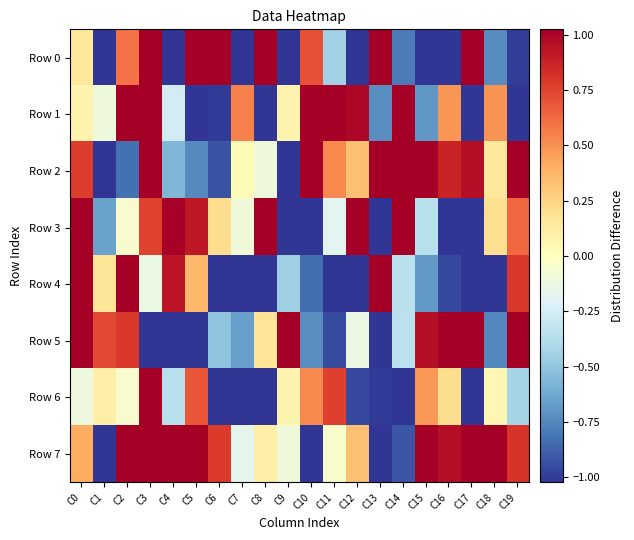

Reading left to right, transcribe all the data shown in this chart.

Row 0: C0=0.1	C1=-1.1	C2=0.6	C3=1.3	C4=-1.4	C5=1.2	C6=1.3	C7=-1.4	C8=1.0	C9=-1.3	C10=0.7	C11=-0.4	C12=-1.2	C13=1.3	C14=-0.8	C15=-1.4	C16=-1.1	C17=1.4	C18=-0.7	C19=-1.0
Row 1: C0=0.1	C1=-0.1	C2=1.1	C3=1.6	C4=-0.3	C5=-1.1	C6=-1.0	C7=0.6	C8=-1.1	C9=0.1	C10=1.2	C11=1.5	C12=1.0	C13=-0.7	C14=1.5	C15=-0.7	C16=0.5	C17=-1.6	C18=0.5	C19=-1.4
Row 2: C0=0.8	C1=-1.3	C2=-0.8	C3=1.3	C4=-0.6	C5=-0.7	C6=-0.9	C7=0.0	C8=-0.1	C9=-1.1	C10=1.2	C11=0.5	C12=0.3	C13=1.4	C14=1.0	C15=1.1	C16=0.9	C17=1.0	C18=0.1	C19=1.3
Row 3: C0=1.1	C1=-0.6	C2=-0.1	C3=0.8	C4=1.0	C5=0.9	C6=0.2	C7=-0.1	C8=1.5	C9=-1.1	C10=-1.2	C11=-0.2	C12=1.4	C13=-1.2	C14=1.0	C15=-0.4	C16=-1.0	C17=-1.5	C18=0.2	C19=0.6
Row 4: C0=1.2	C1=0.2	C2=1.4	C3=-0.1	C4=0.9	C5=0.4	C6=-1.4	C7=-1.7	C8=-1.3	C9=-0.5	C10=-0.8	C11=-1.4	C12=-1.3	C13=1.3	C14=-0.3	C15=-0.7	C16=-1.0	C17=-1.4	C18=-1.4	C19=0.8
Row 5: C0=1.3	C1=0.7	C2=0.8	C3=-1.1	C4=-1.0	C5=-1.7	C6=-0.5	C7=-0.7	C8=0.2	C9=1.2	C10=-0.7	C11=-0.9	C12=-0.1	C13=-1.5	C14=-0.3	C15=1.0	C16=1.1	C17=1.6	C18=-0.7	C19=1.3
Row 6: C0=-0.1	C1=0.1	C2=-0.1	C3=1.5	C4=-0.4	C5=0.7	C6=-1.5	C7=-1.2	C8=-1.2	C9=0.1	C10=0.5	C11=0.8	C12=-1.0	C13=-1.0	C14=-1.4	C15=0.5	C16=0.2	C17=-1.1	C18=0.1	C19=-0.4
Row 7: C0=0.4	C1=-1.5	C2=1.0	C3=1.6	C4=1.4	C5=1.4	C6=0.8	C7=-0.2	C8=0.1	C9=-0.1	C10=-1.7	C11=-0.0	C12=0.3	C13=-1.2	C14=-0.9	C15=1.2	C16=1.0	C17=1.5	C18=1.3	C19=0.8